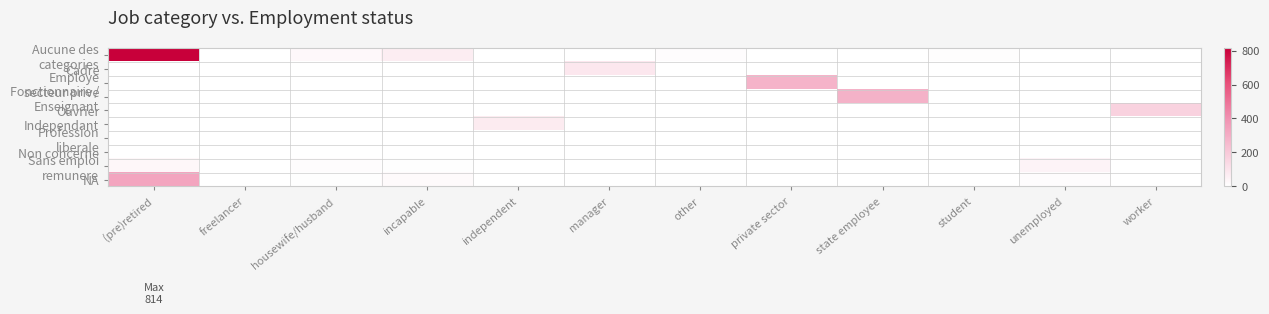

Which series changed the most between (pre)retired and freelancer?

Aucune des categories